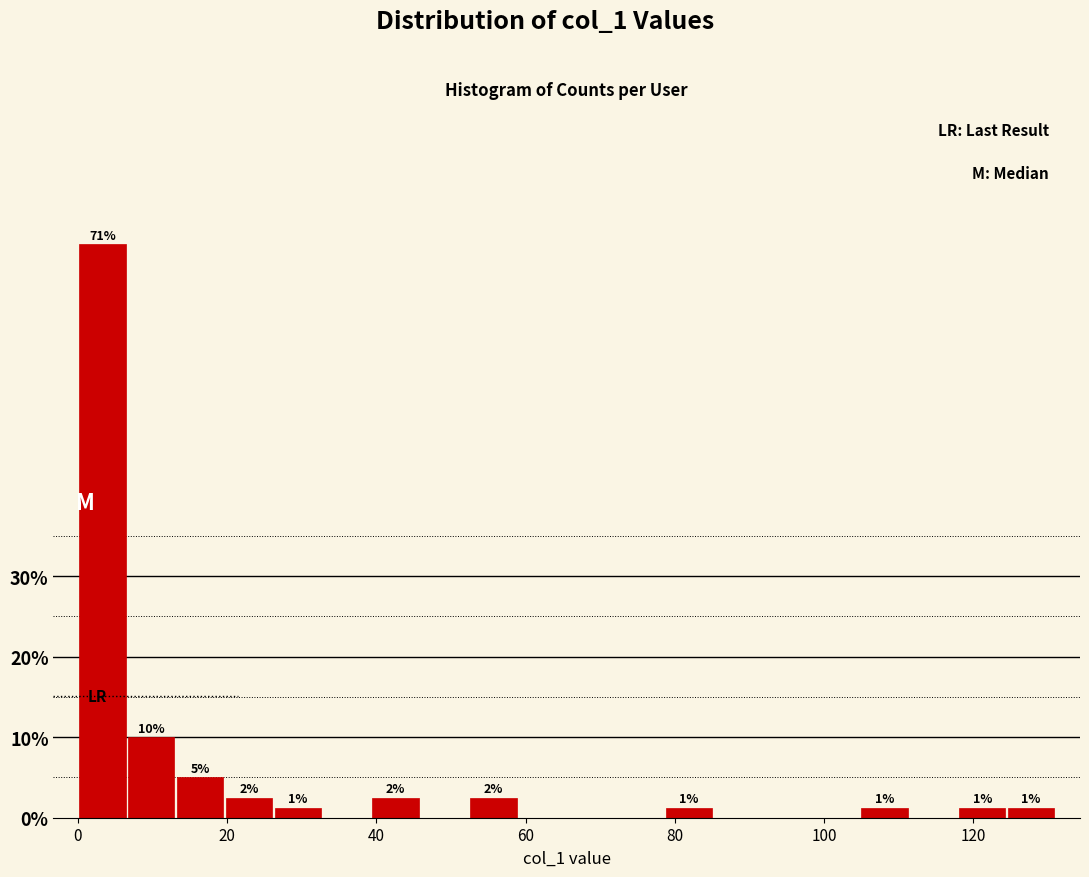

Read against the x-axis, roughly where is the centre of the tallest bar?

4